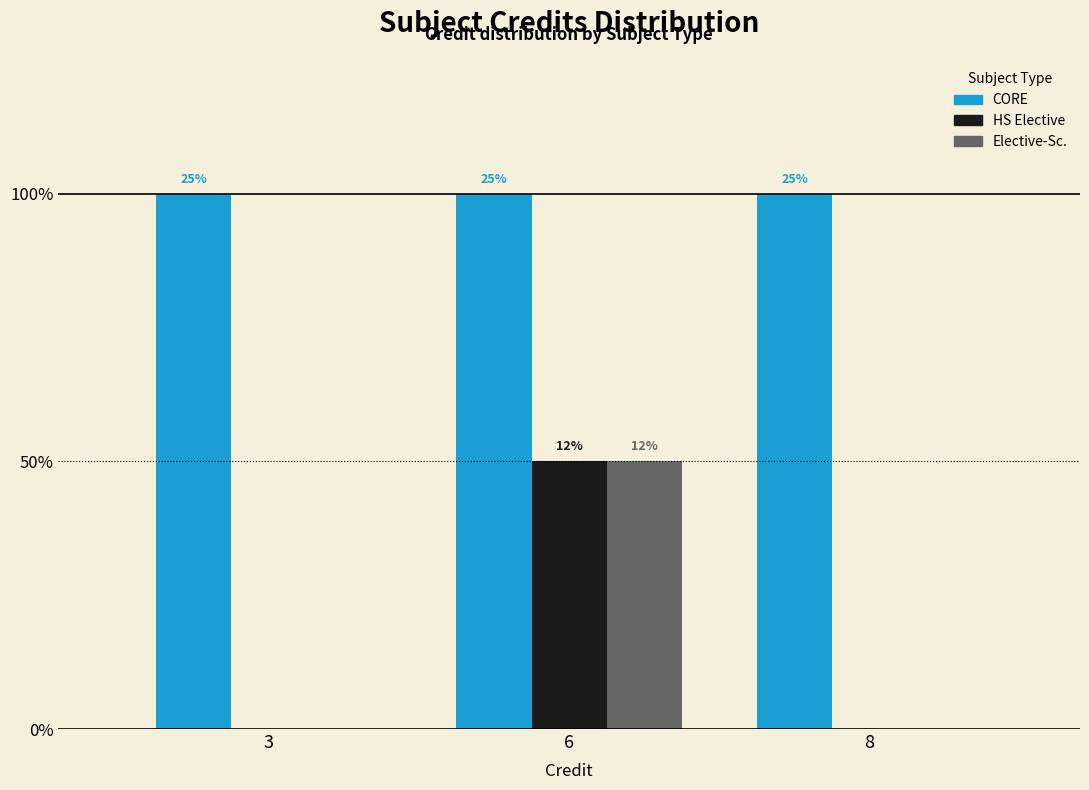

Does the chart contain stacked bars?

No